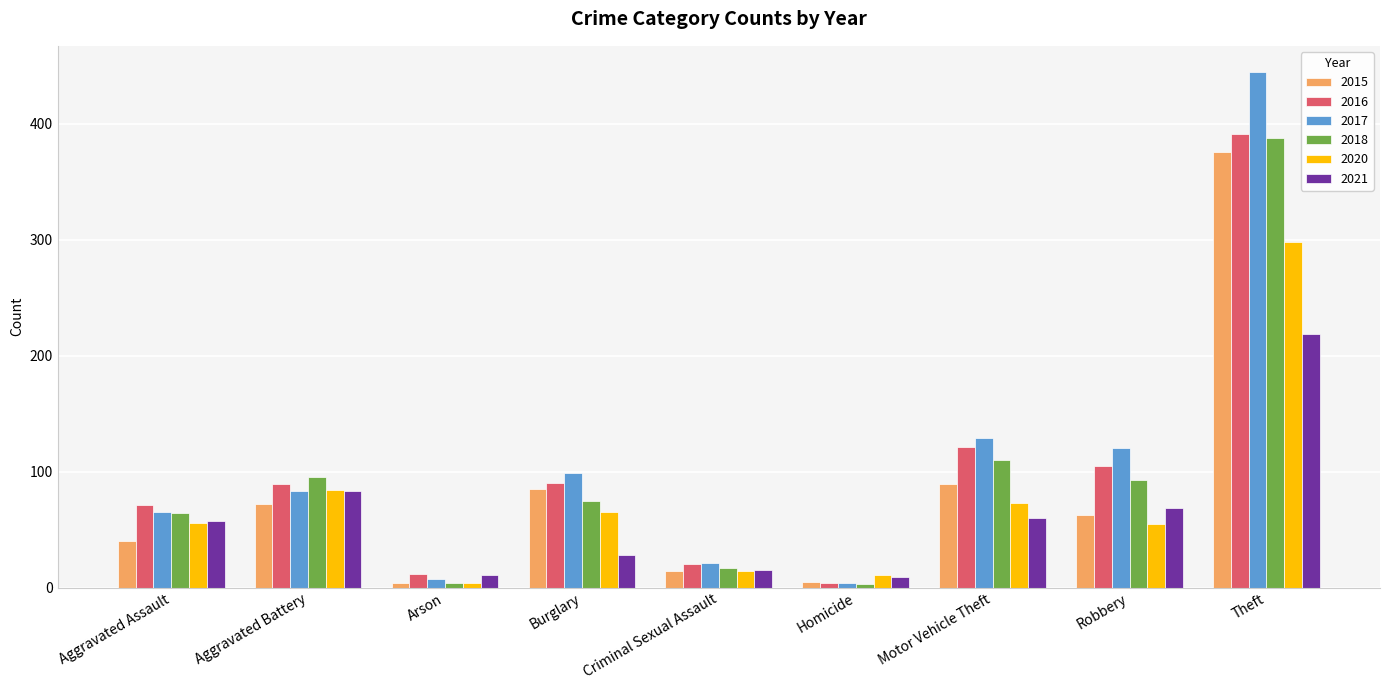

What position from the left is Theft?

9